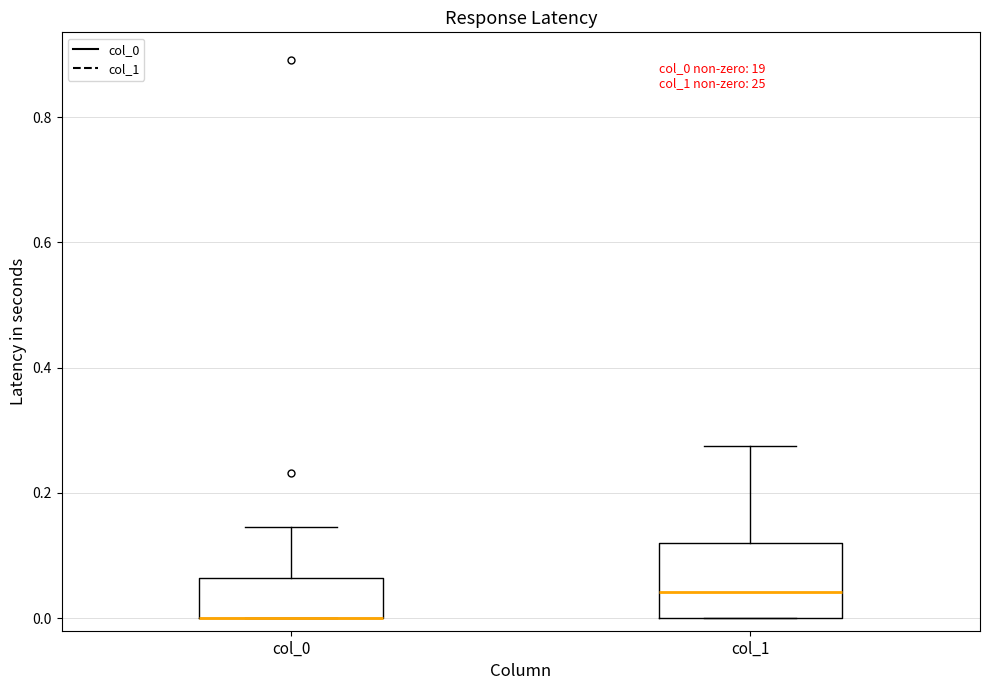

Which box is the tallest, from its lower edge to its upper edge?

col_1